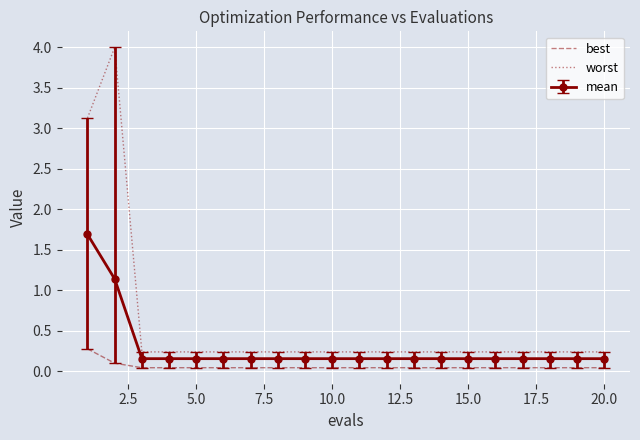

True or false: worst and best intersect in this chart.

False